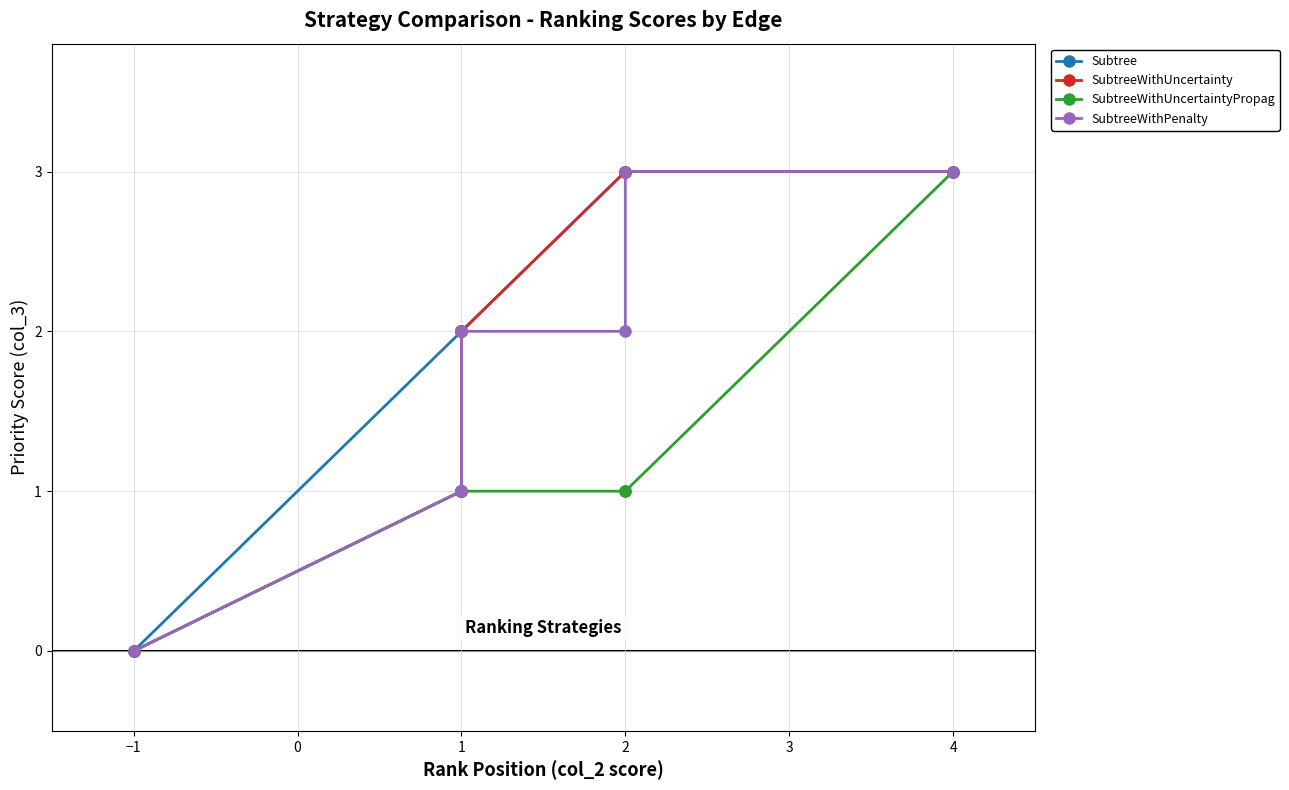

True or false: SubtreeWithUncertainty and SubtreeWithPenalty intersect in this chart.

False